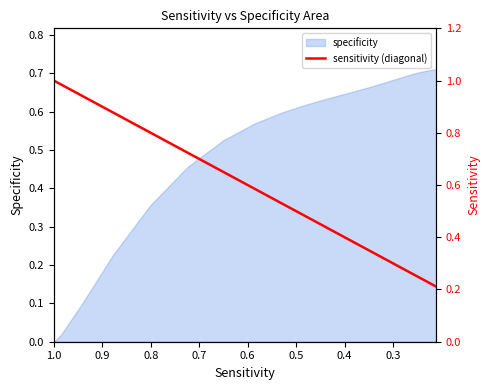

True or false: there are more than 1 points higher than both neighbors.

False